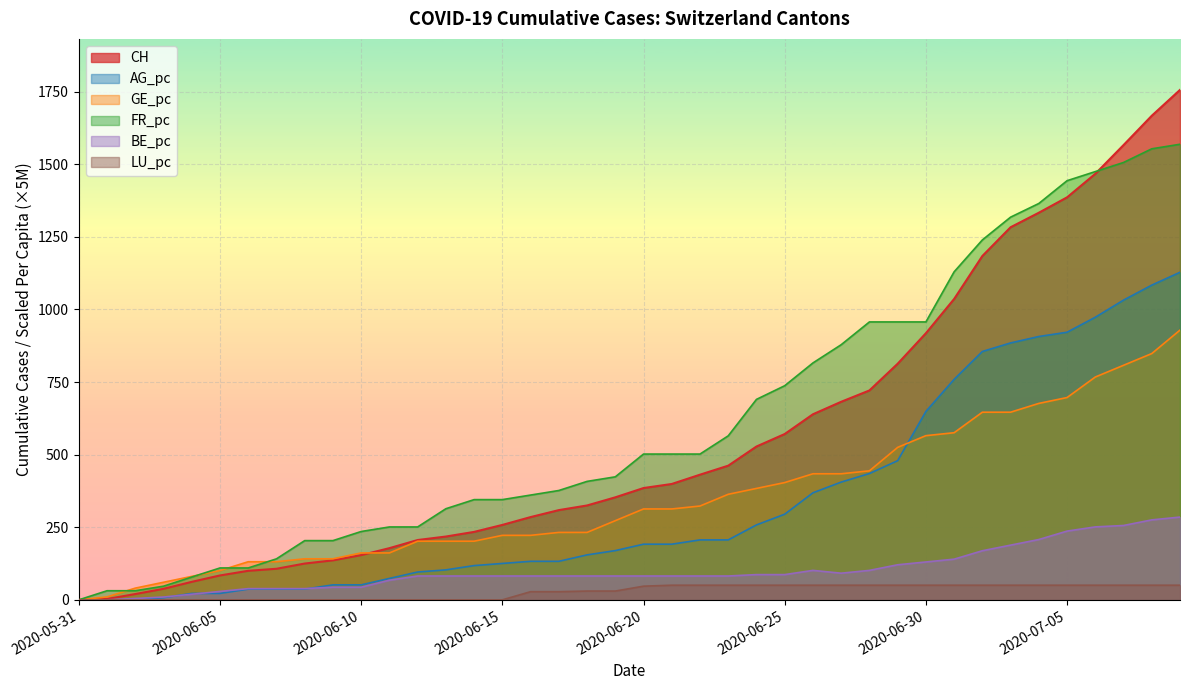

What are all the series names shown in the legend?

CH, AG_pc, GE_pc, FR_pc, BE_pc, LU_pc